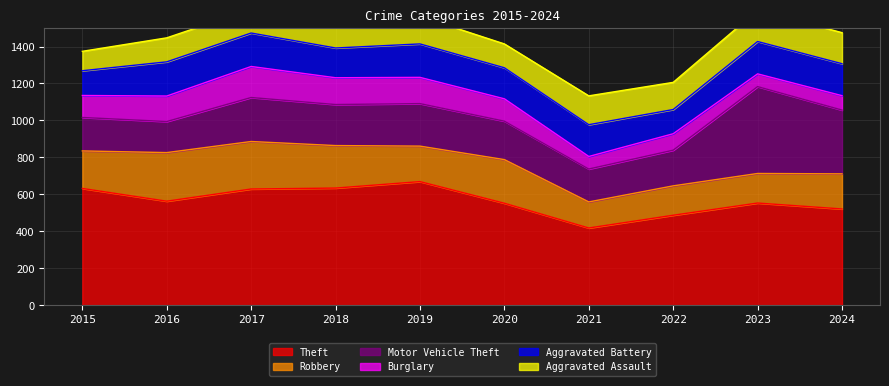

How many interior local valleys does the Motor Vehicle Theft series have?

3